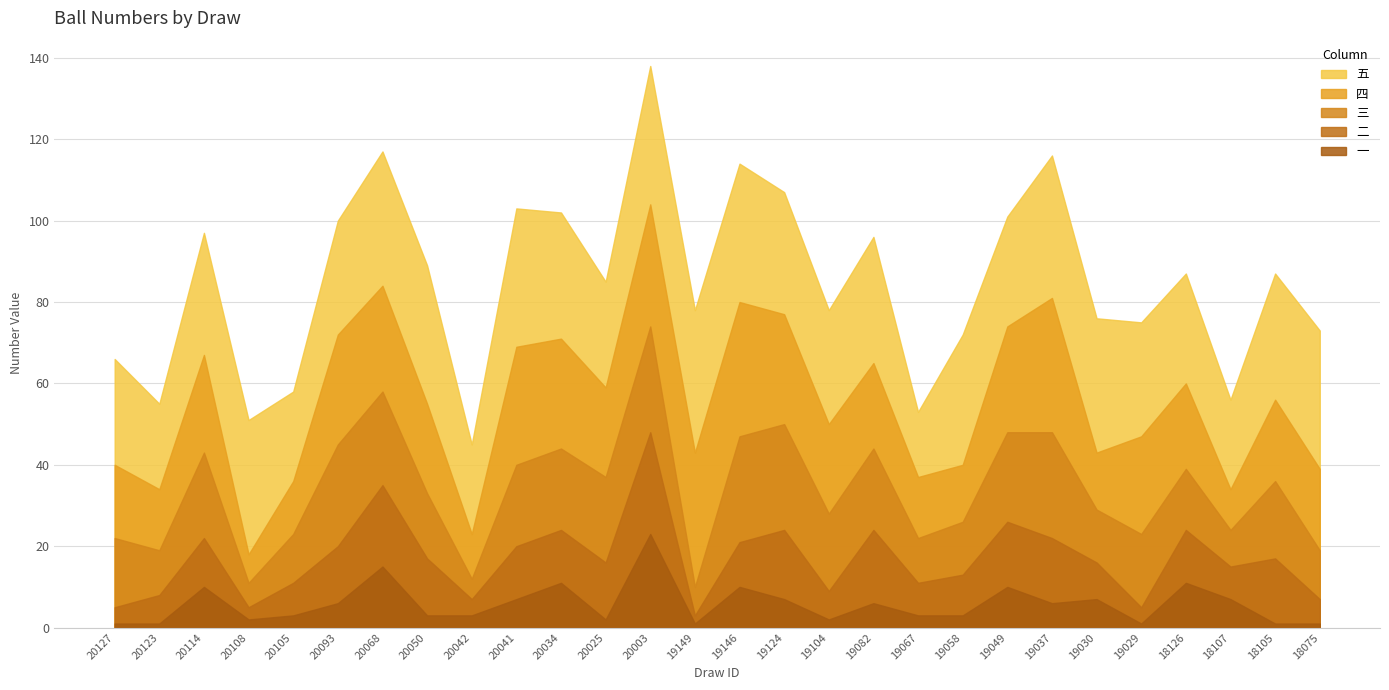

In 三, how many points are lower than both neighbors (excluding endpoints)?

9